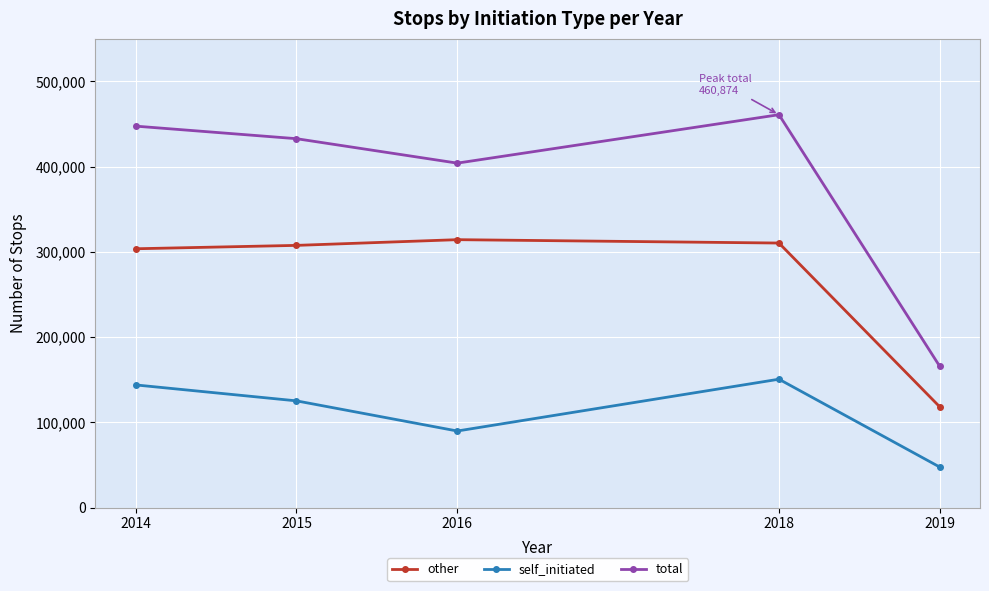

How many distinct data groups are displayed?

3